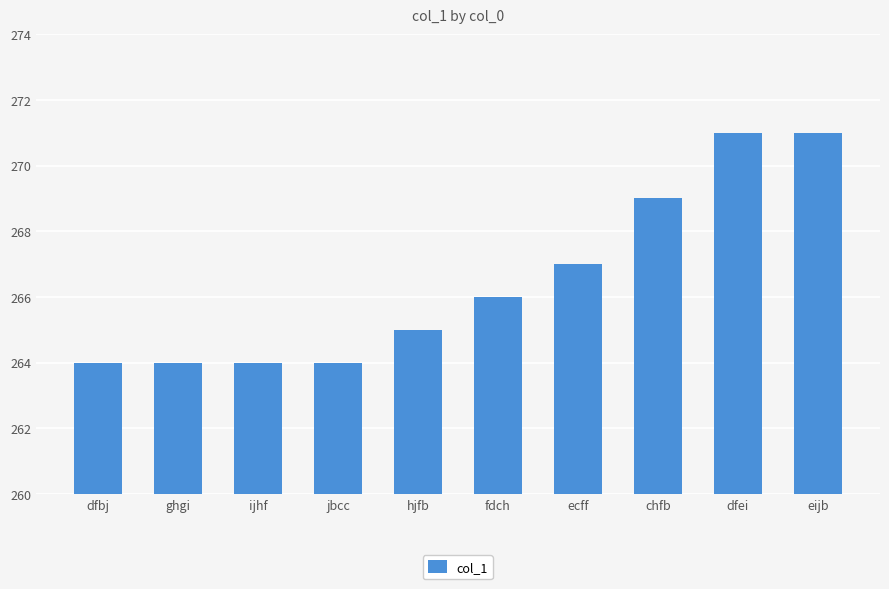

Where is the data nearest to the value 267?

ecff